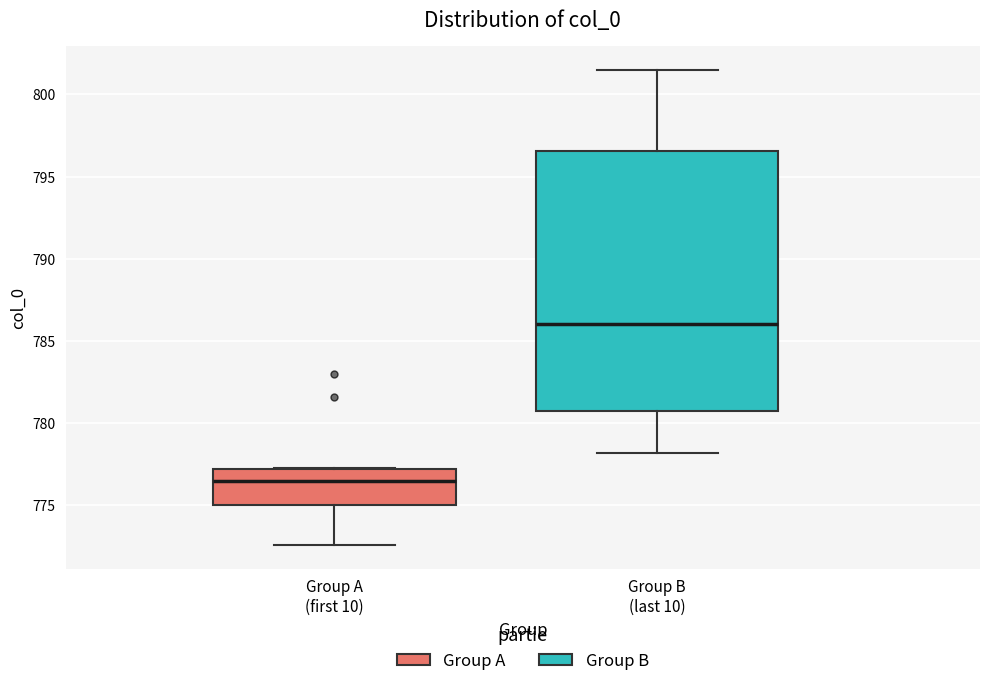

Where is the lower edge of the box for Group B (last 10) on the y-axis? The values are not printed on the chart, so give them approximately, as read against the axis.

780.5